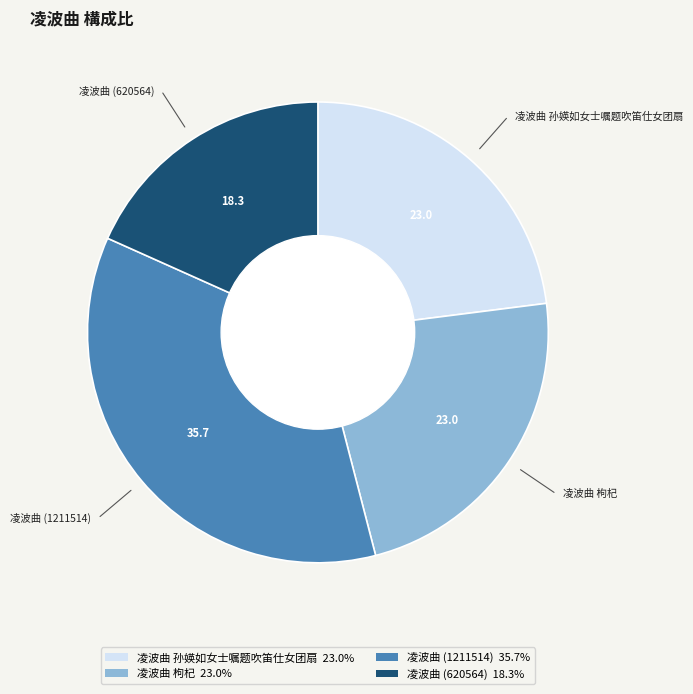

Which slice is the largest?

凌波曲 (1211514)